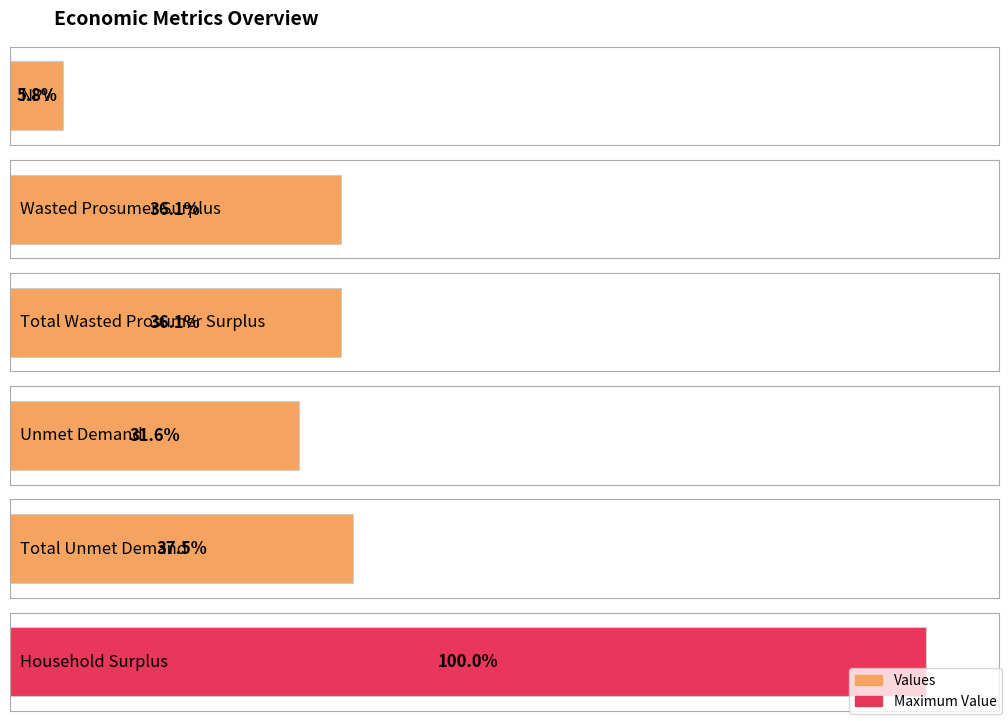

Is it true that the value at Total Wasted Prosumer Surplus is 41901645.4?

False